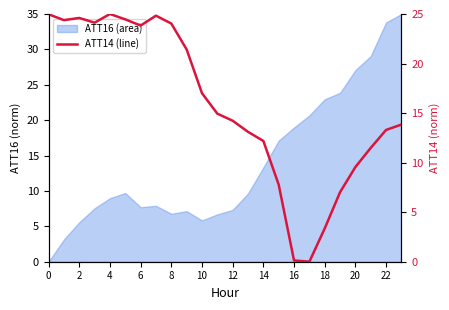

What is the average value?

15.8